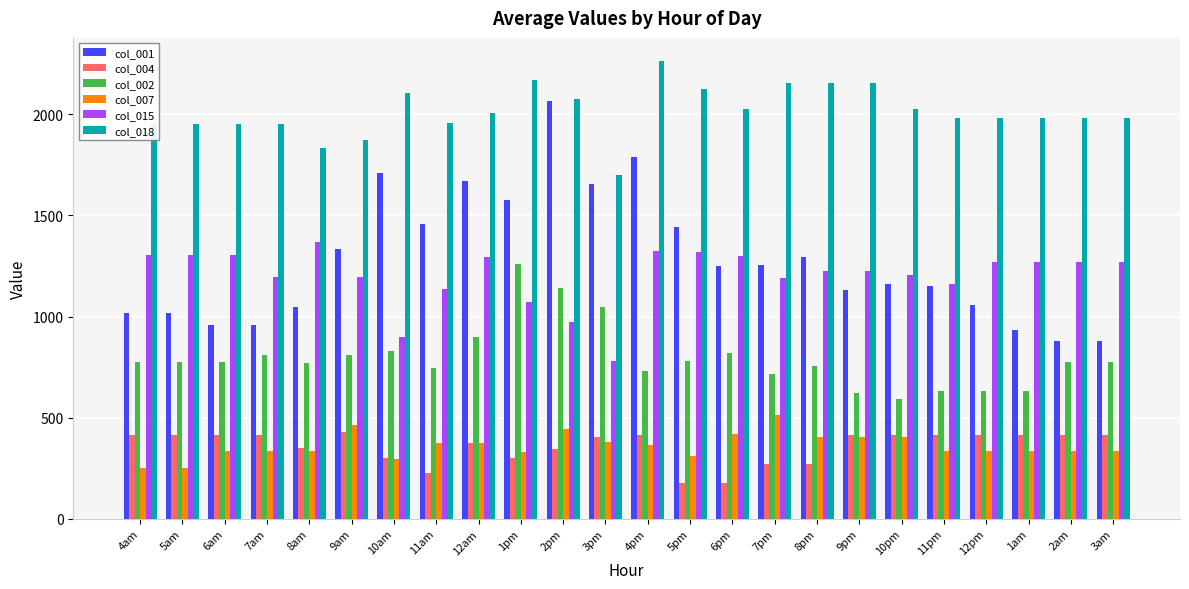

What is the sum of the col_018 values at 10am and 8pm?

4260.8